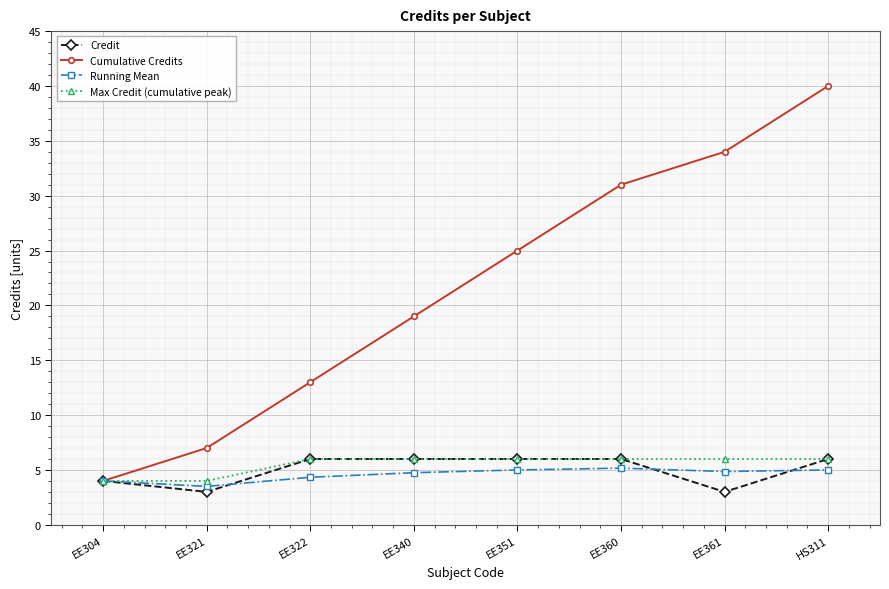

What value does the Cumulative Credits series have at EE361?

34.0